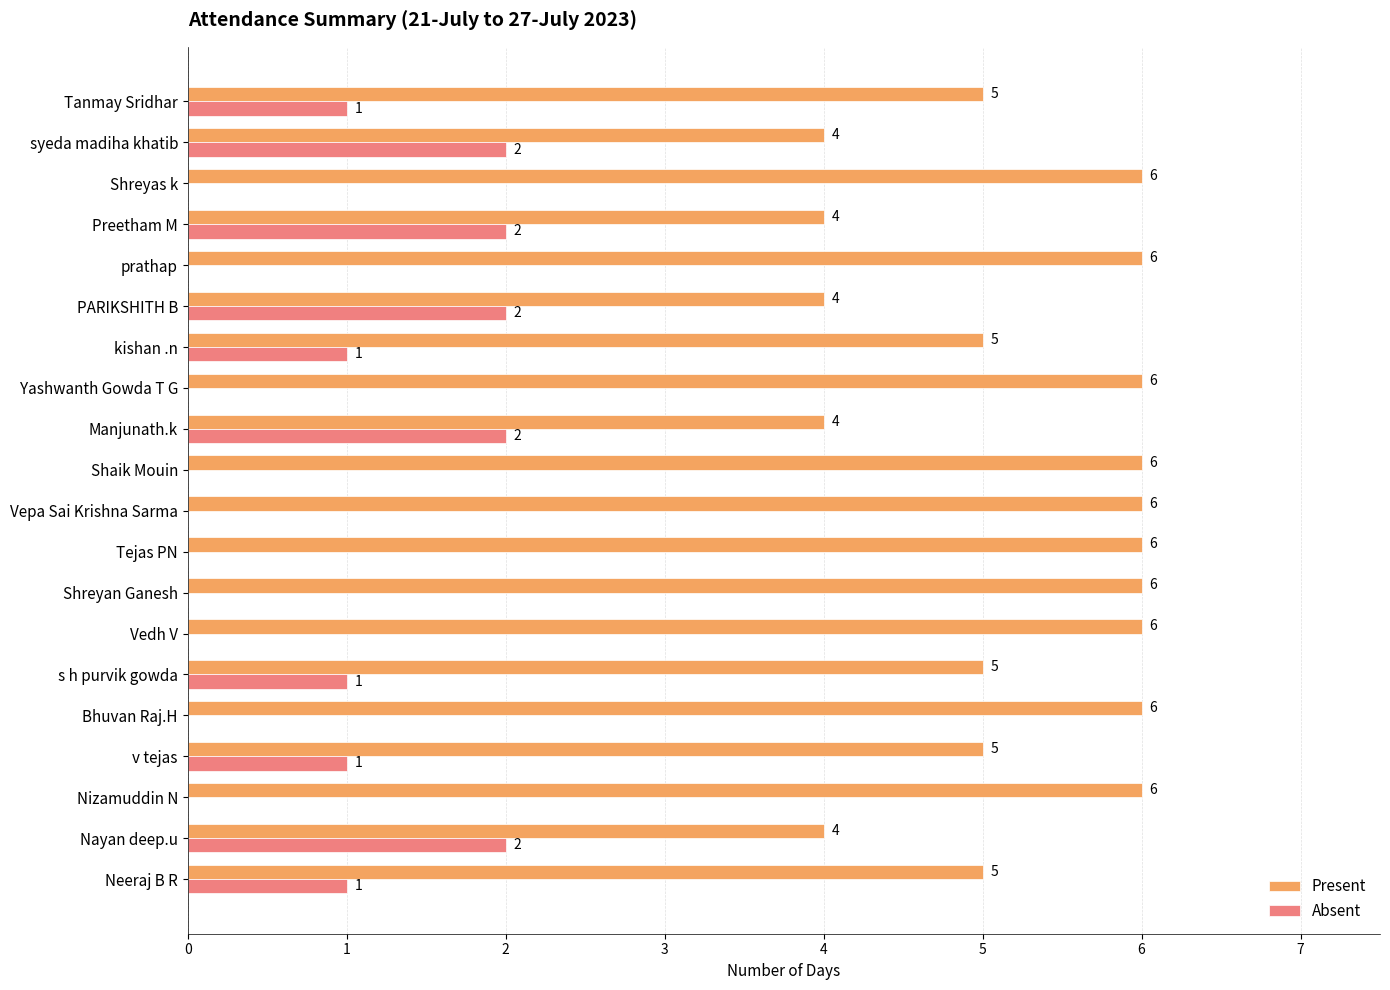

What is the greatest value displayed?

6